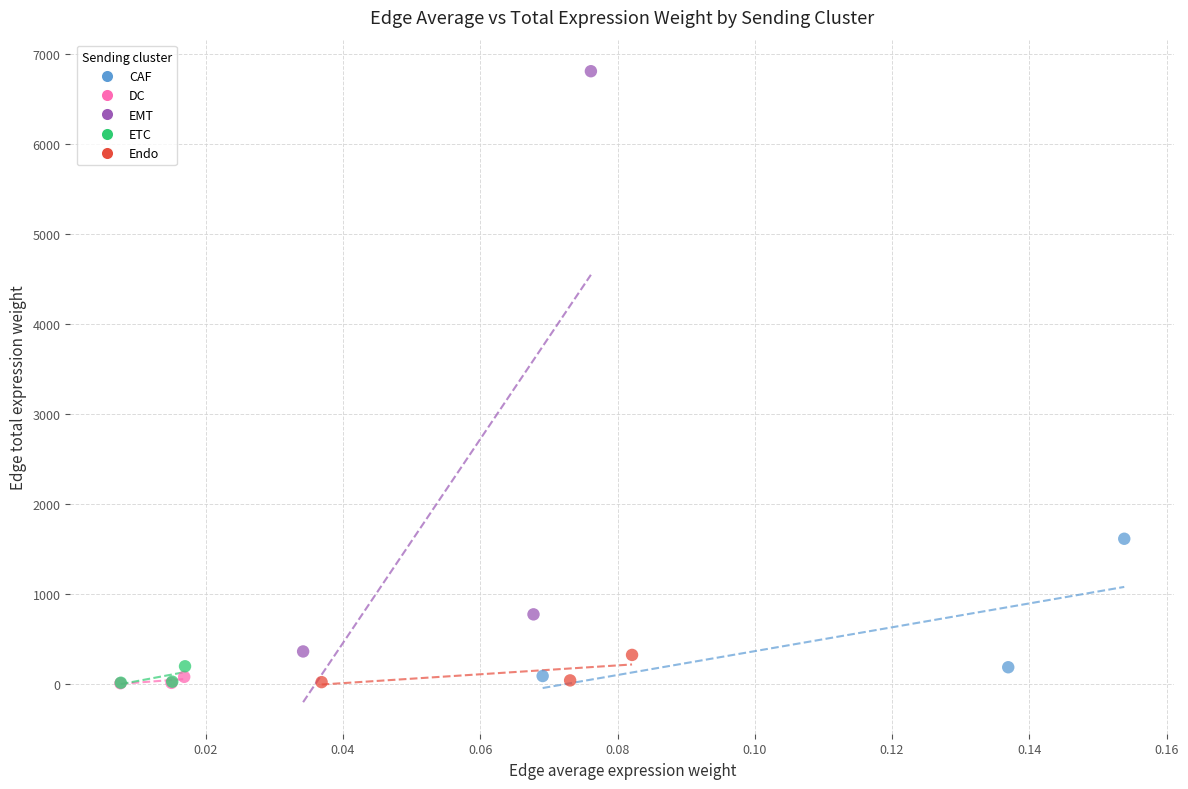

Which series reaches the maximum Y coordinate?

EMT